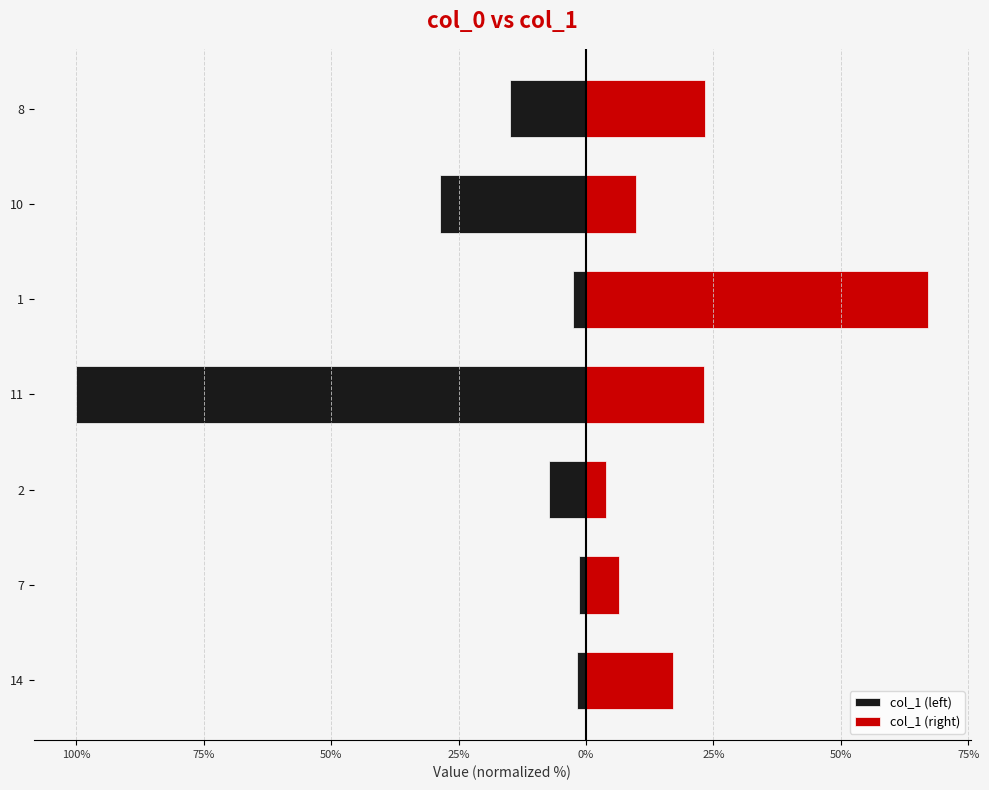

Reading left to right, what are all the values shown in this chart?

col_1 (left): -1.7	-1.4	-7.3	-100.0	-2.6	-28.7	-15.0
col_1 (right): 17.0	6.4	3.9	23.2	67.2	9.9	23.4